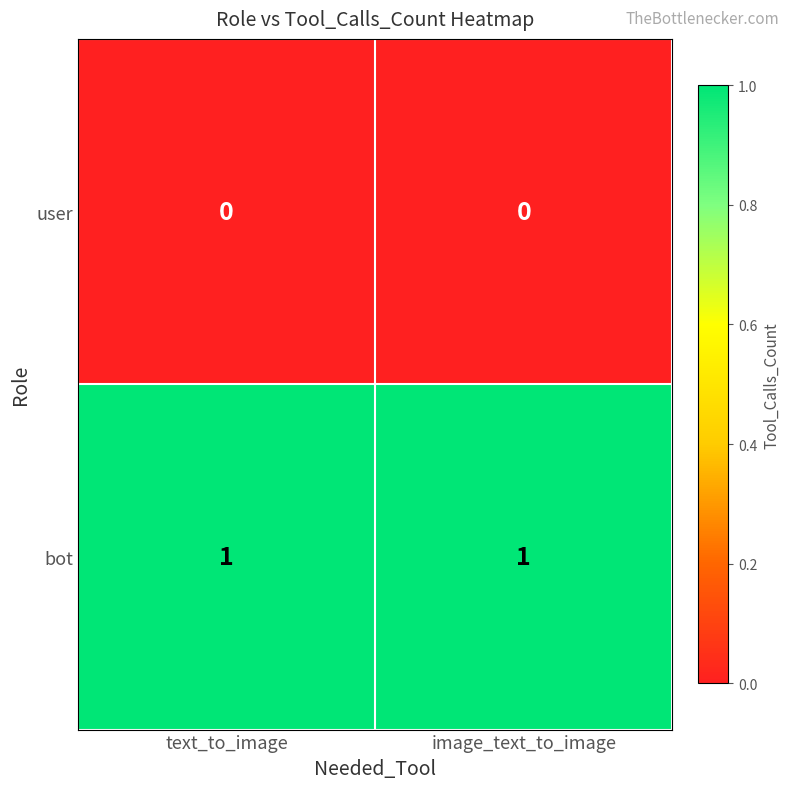

The user series shows 0 at text_to_image. True or false?

True